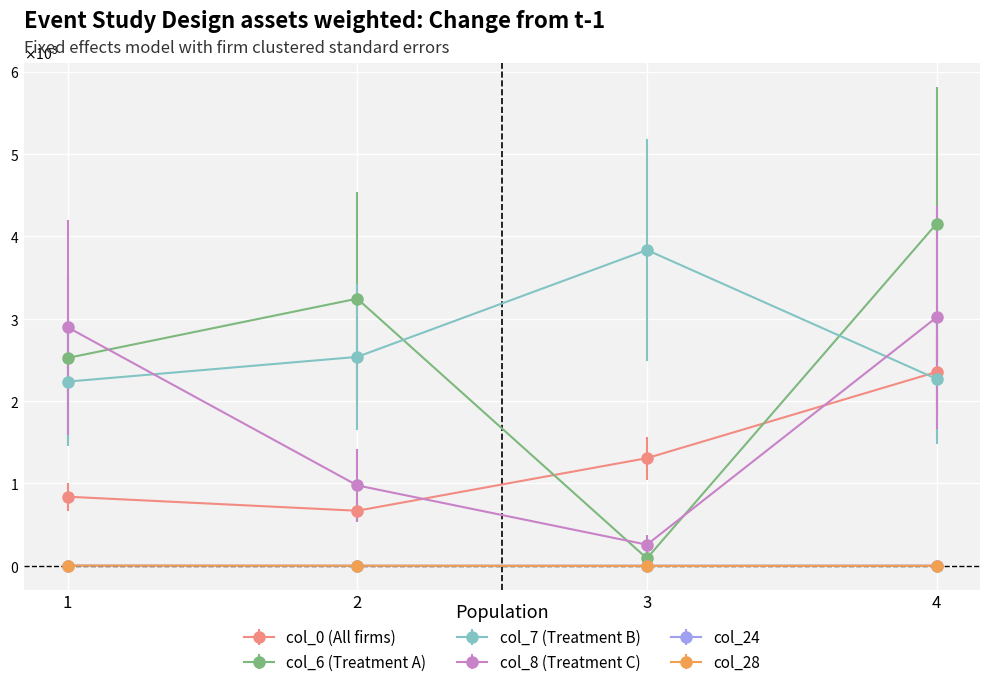

Reading left to right, list all the values displayed in this chart.

col_0: 1=839.4	2=669.0	3=1307.4	4=2354.2
col_6: 1=2524.0	2=3244.0	3=91.0	4=4154.0
col_7: 1=2237.0	2=2537.0	3=3835.0	4=2270.0
col_8: 1=2897.0	2=977.0	3=257.0	4=3017.0
col_24: 1=4.0	2=1.0	3=2.0	4=3.0
col_28: 1=3.0	2=2.0	3=0.0	4=1.0